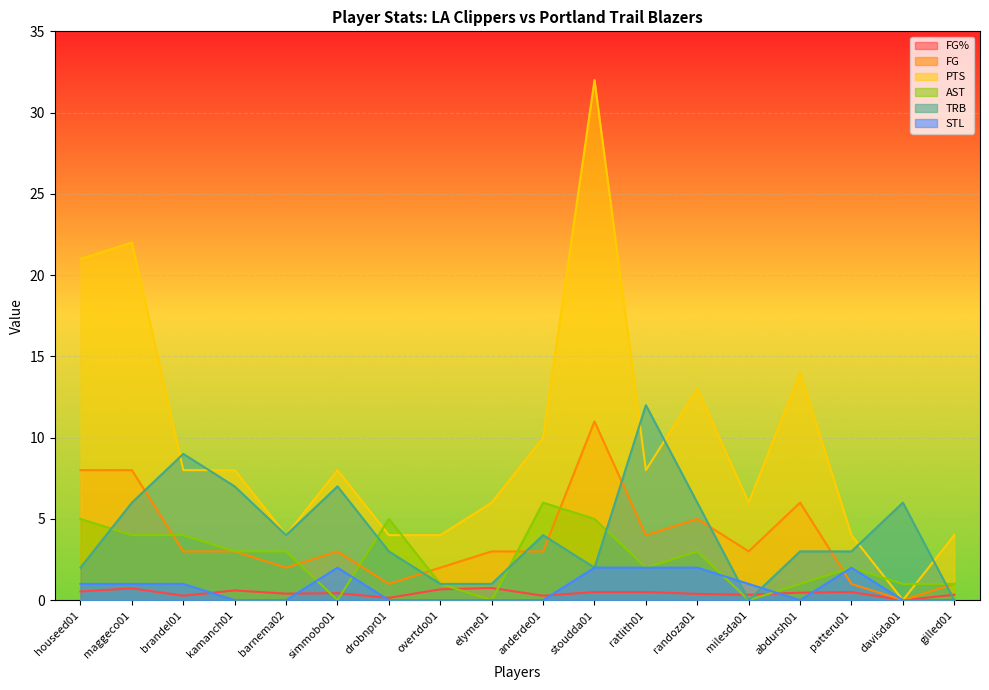

Reading left to right, what are all the values shown in this chart?

FG%: 0.5	0.7	0.3	0.6	0.4	0.4	0.1	0.7	0.8	0.3	0.5	0.5	0.4	0.3	0.5	0.5	0.0	0.3
FG: 8.0	8.0	3.0	3.0	2.0	3.0	1.0	2.0	3.0	3.0	11.0	4.0	5.0	3.0	6.0	1.0	0.0	1.0
PTS: 21.0	22.0	8.0	8.0	4.0	8.0	4.0	4.0	6.0	10.0	32.0	8.0	13.0	6.0	14.0	4.0	0.0	4.0
AST: 5.0	4.0	4.0	3.0	3.0	0.0	5.0	1.0	0.0	6.0	5.0	2.0	3.0	0.0	1.0	2.0	1.0	1.0
TRB: 2.0	6.0	9.0	7.0	4.0	7.0	3.0	1.0	1.0	4.0	2.0	12.0	6.0	0.0	3.0	3.0	6.0	0.0
STL: 1.0	1.0	1.0	0.0	0.0	2.0	0.0	0.0	0.0	0.0	2.0	2.0	2.0	1.0	0.0	2.0	0.0	0.0